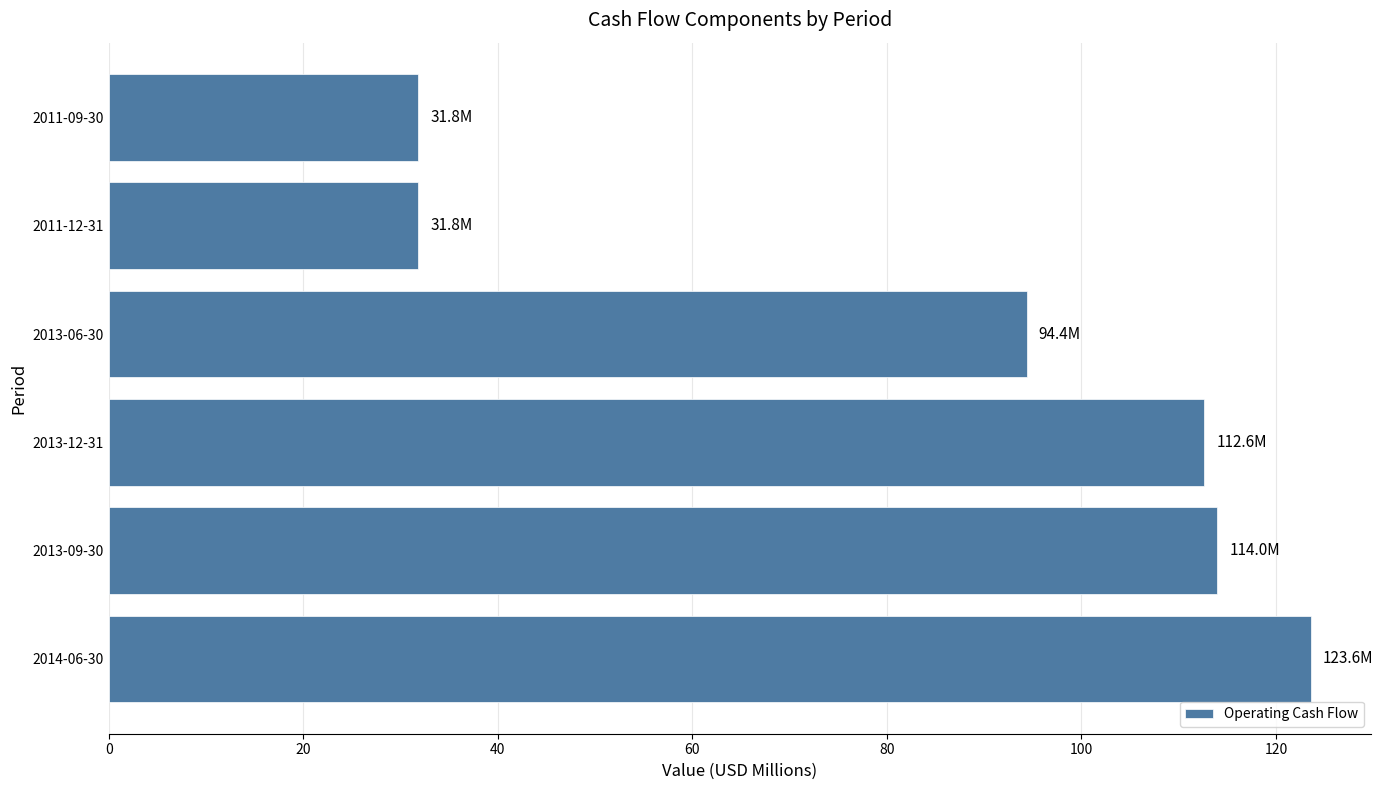

What is the difference between the second highest and minimum values?

82.2